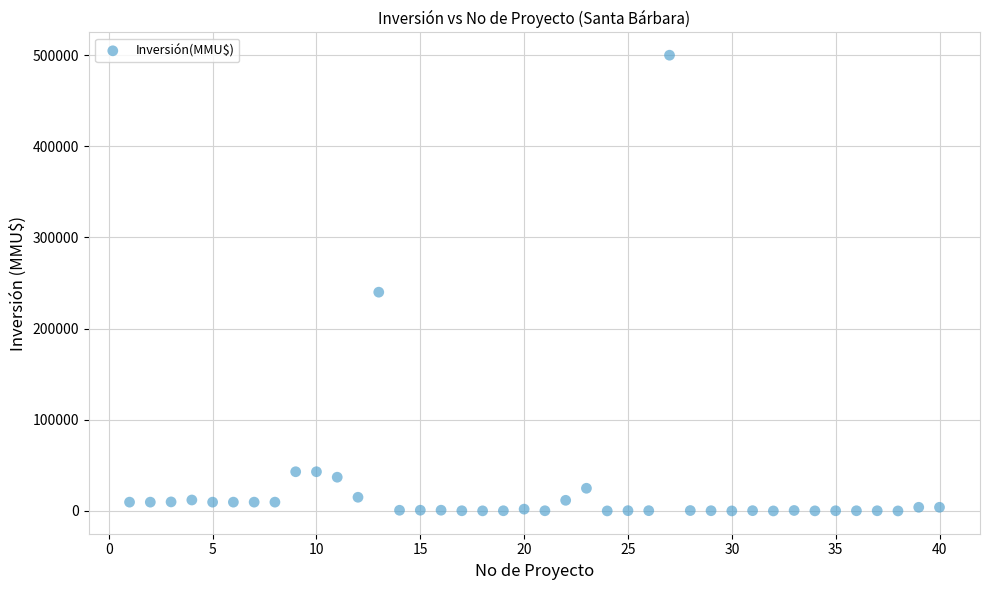

What Y value in the scatter plot is closest to 250000?

240000